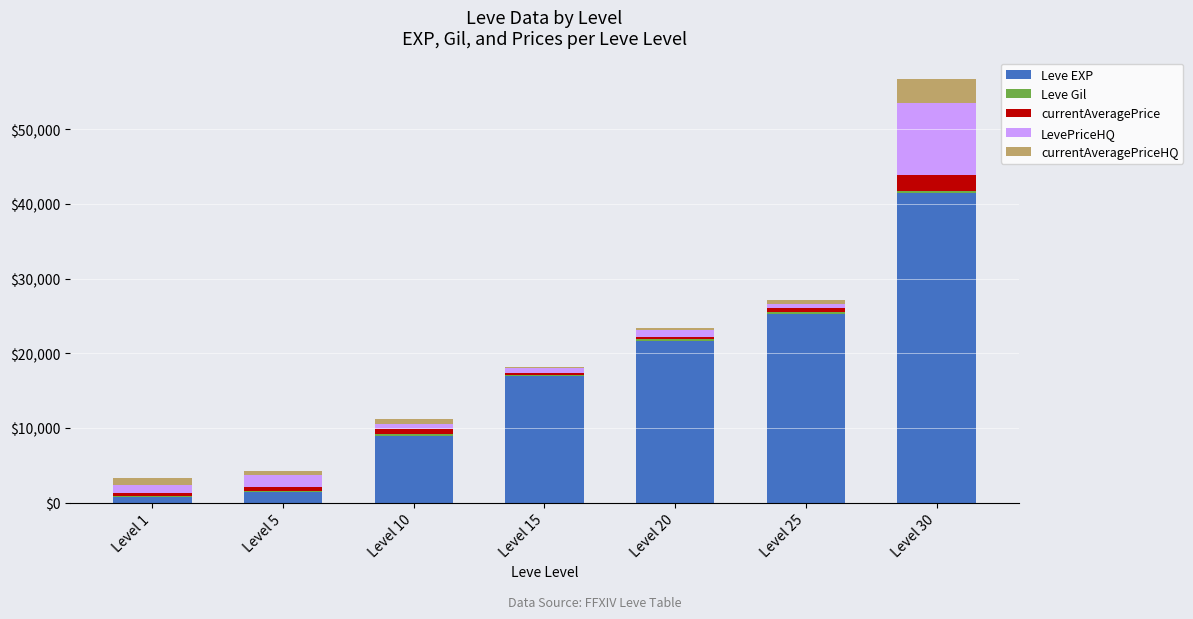

What value does the Leve EXP series have at Level 30, to the nearest 10?

41410